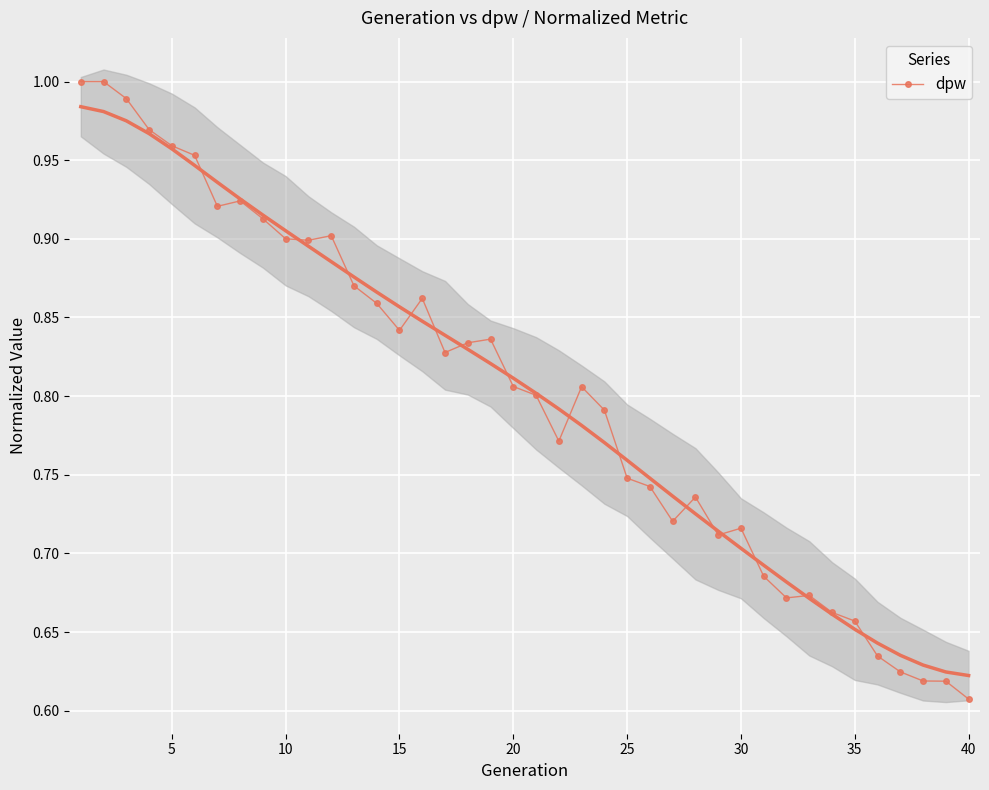

Where is dpw nearest to the value 0?

40